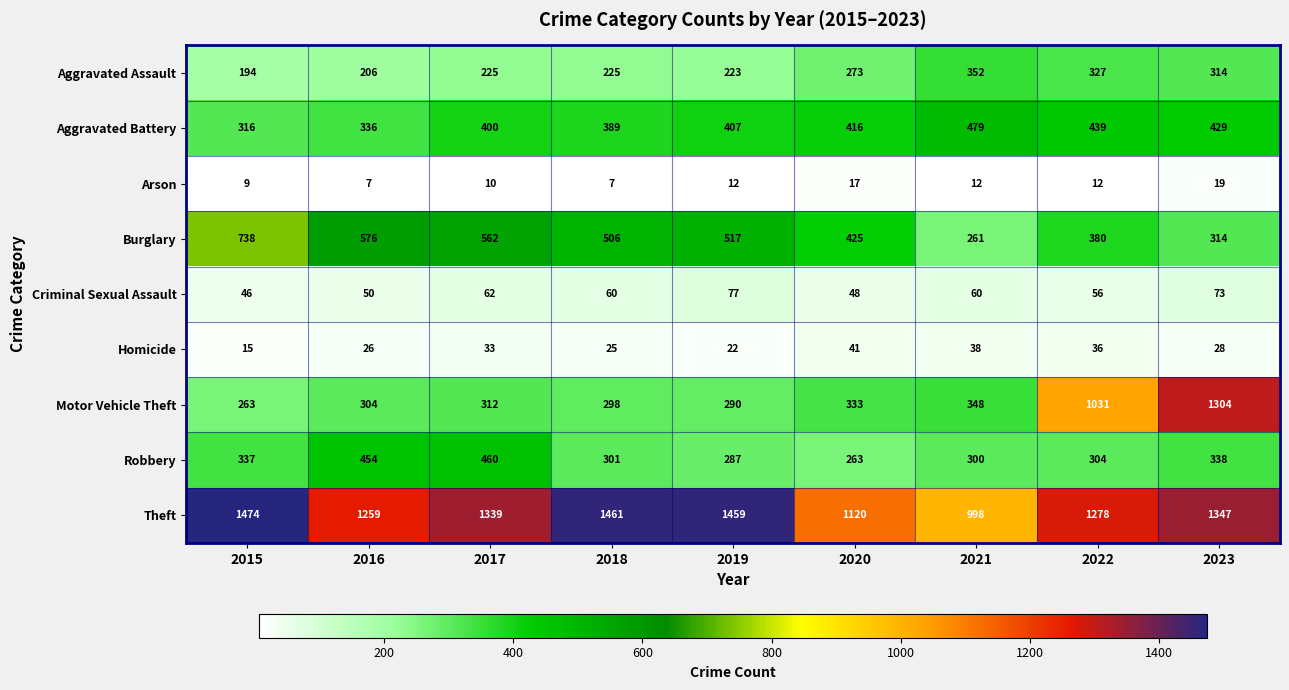

At which category is the sum across all series the highest?

2023